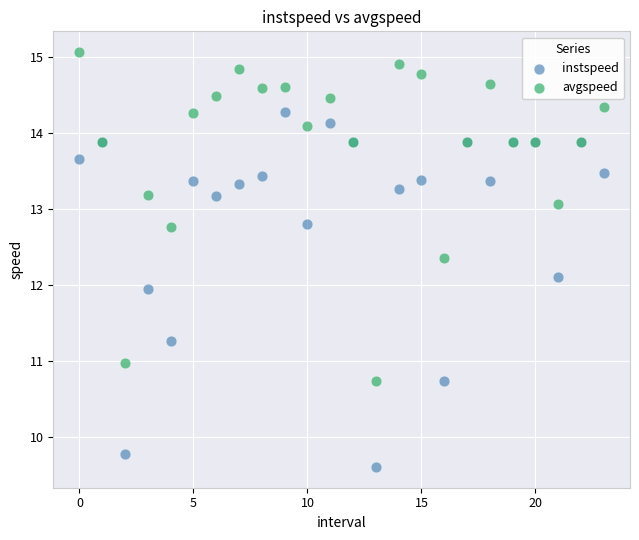

Which series reaches the maximum Y coordinate?

avgspeed